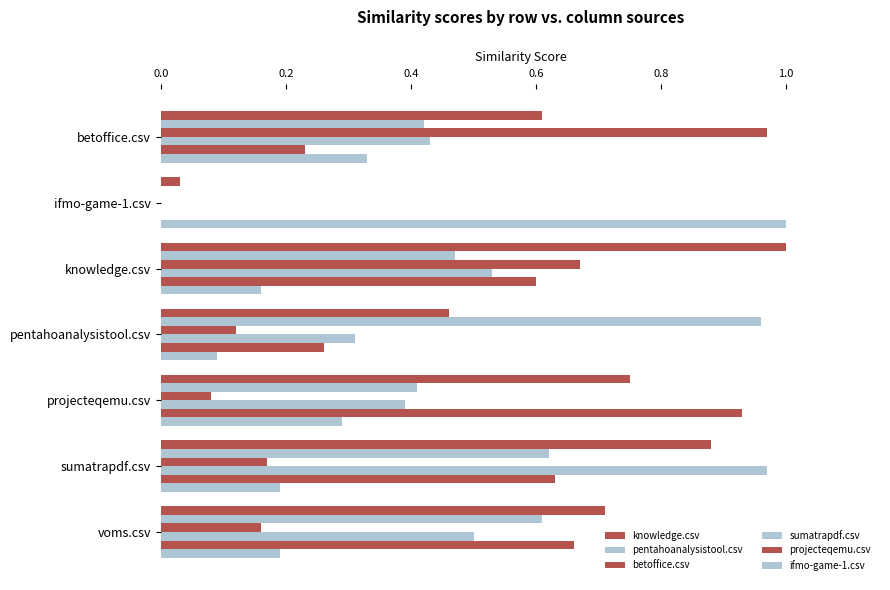

What is the sum of all ifmo-game-1.csv values?

2.2